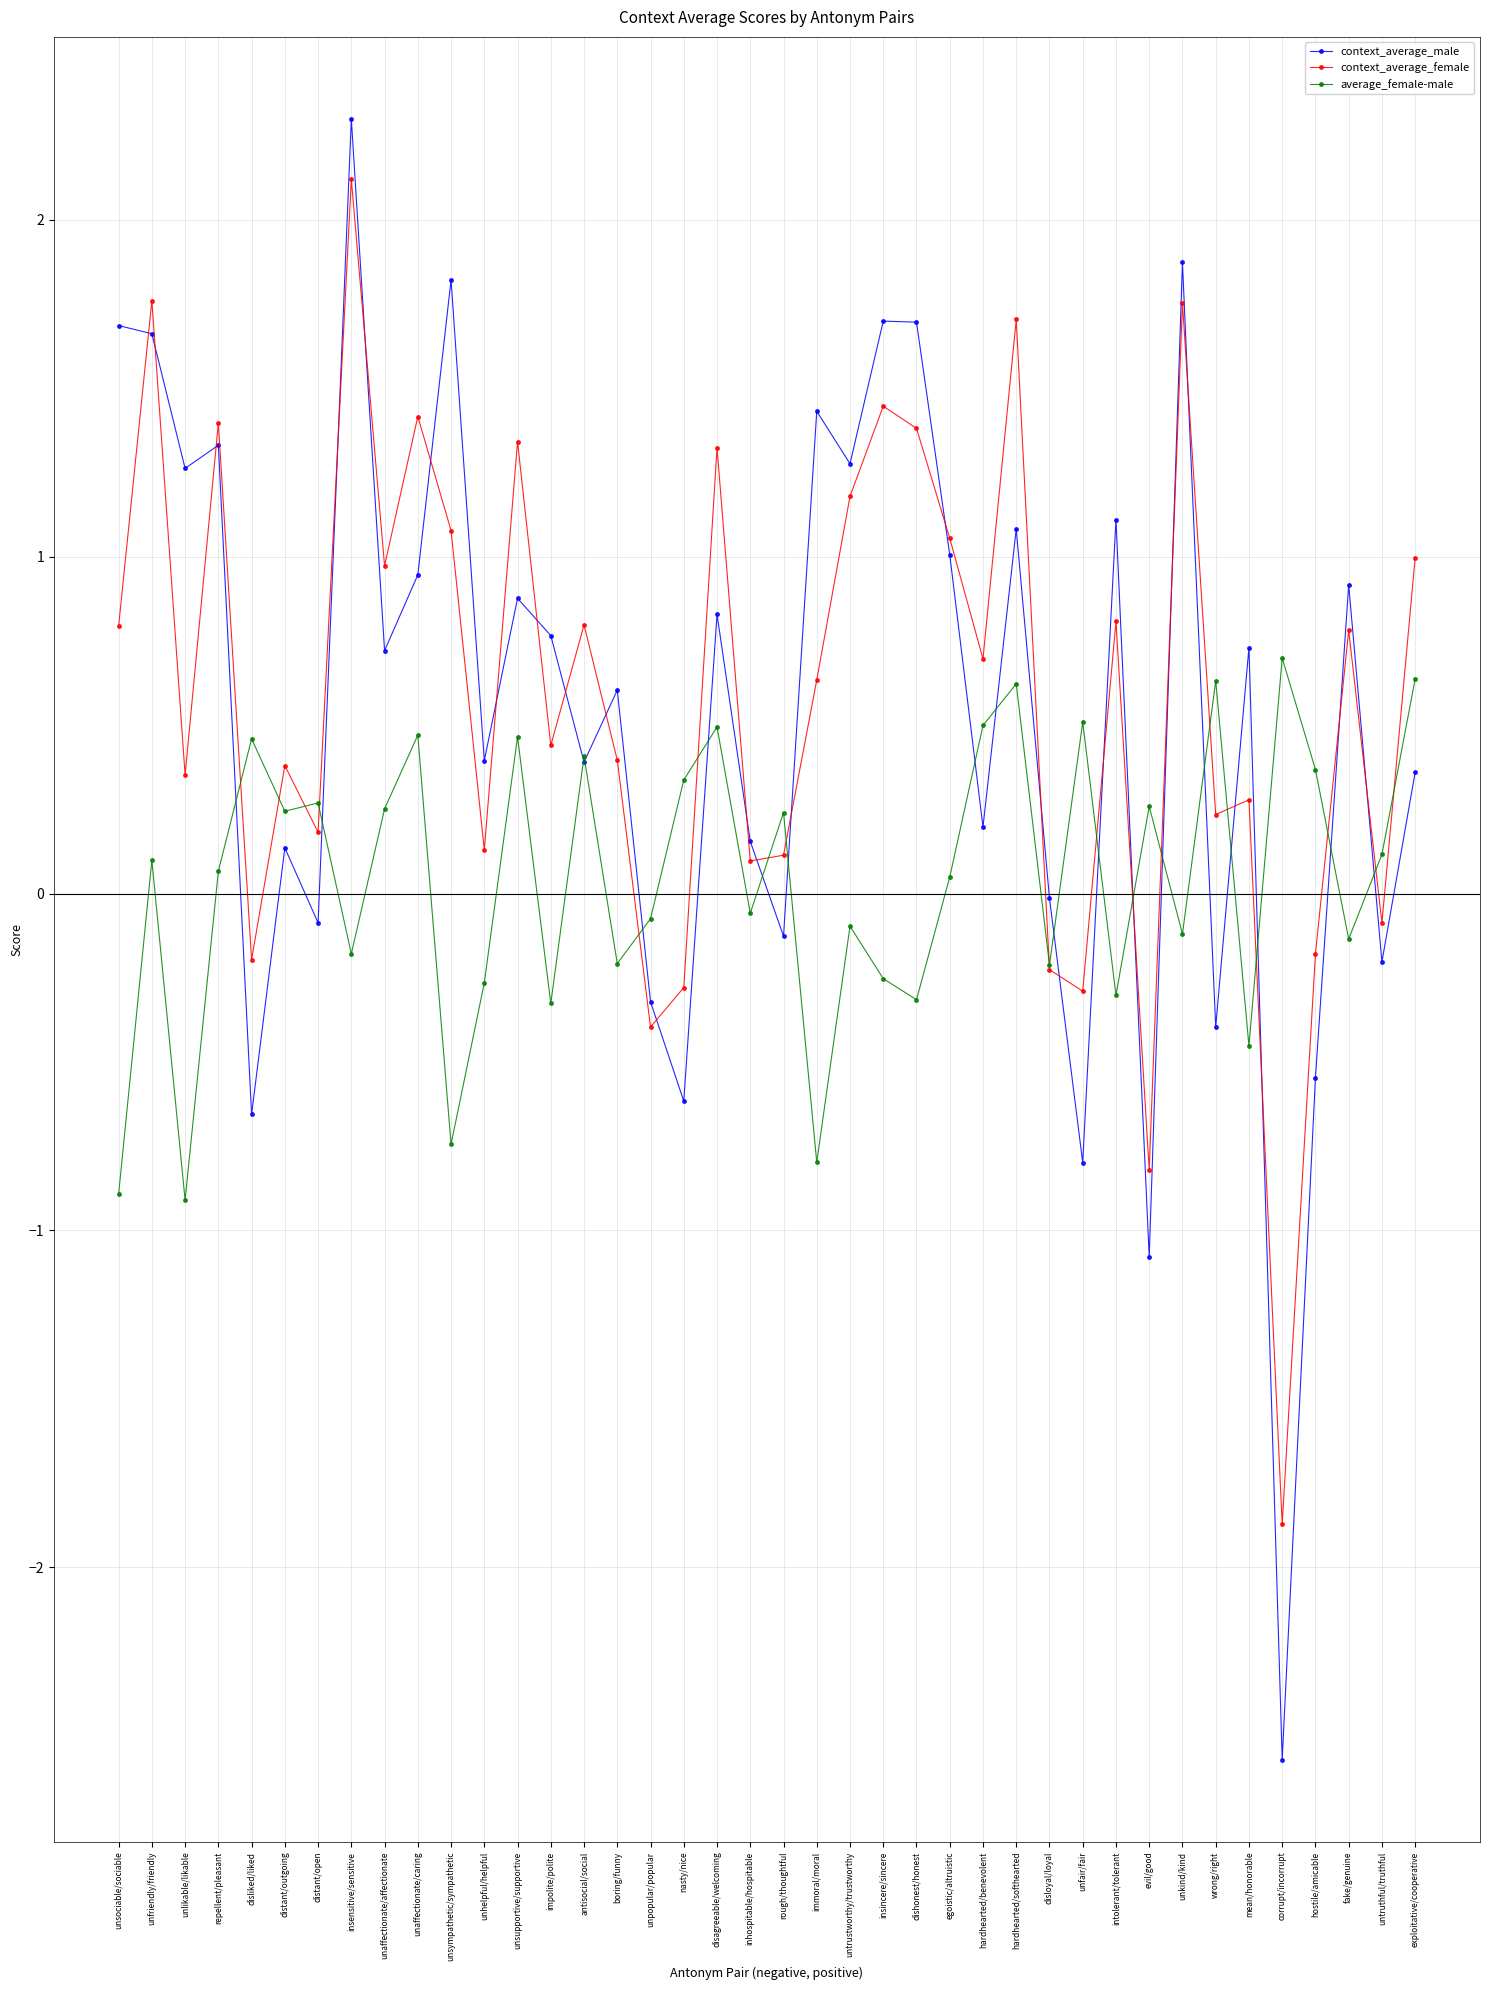

Where does the context_average_female series first go above 0?

unsociable/sociable